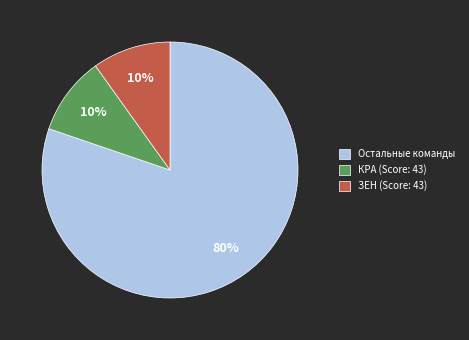

To the nearest percent, what is the average slice percentage?

33%